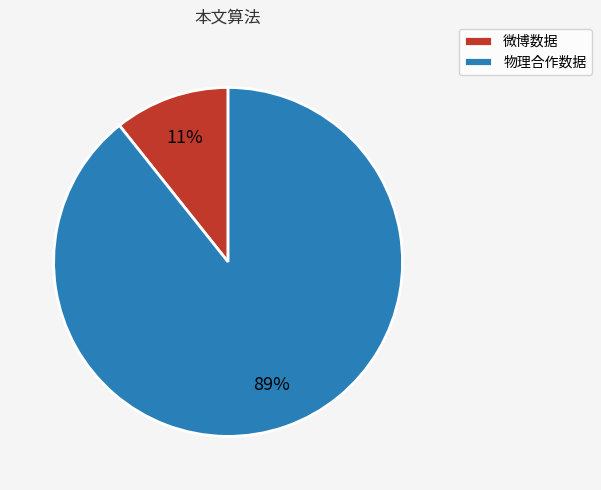

To the nearest percent, what portion does 物理合作数据 represent?

89%